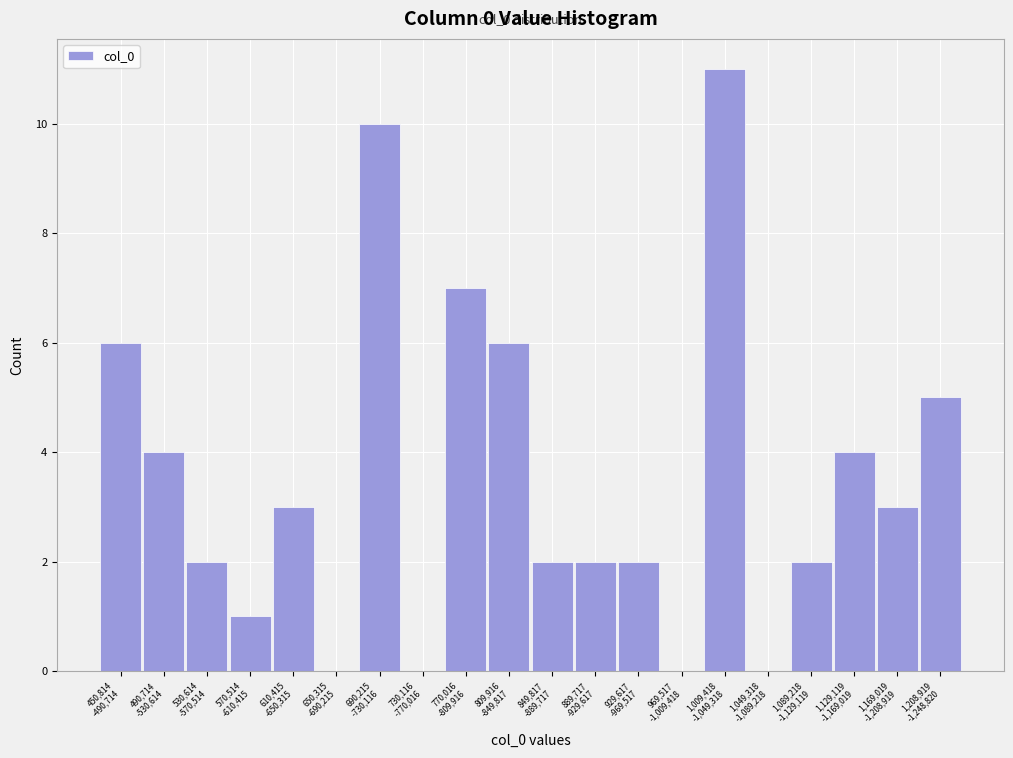

What is the sum of all values?

70